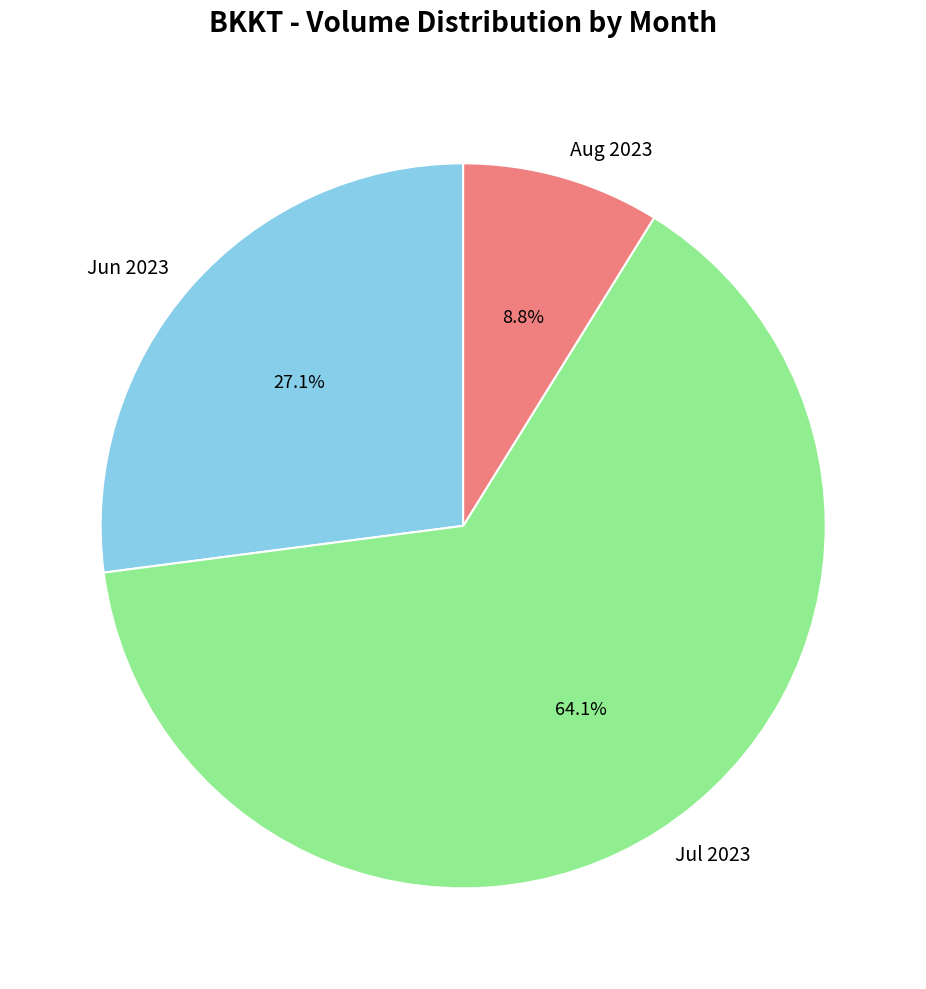

How many segments does this pie chart have?

3